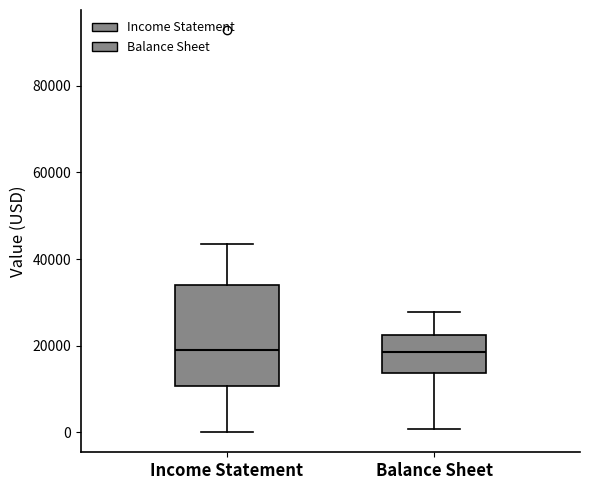

Comparing the boxes themselves (not the whiskers), which one is the tallest?

Income Statement